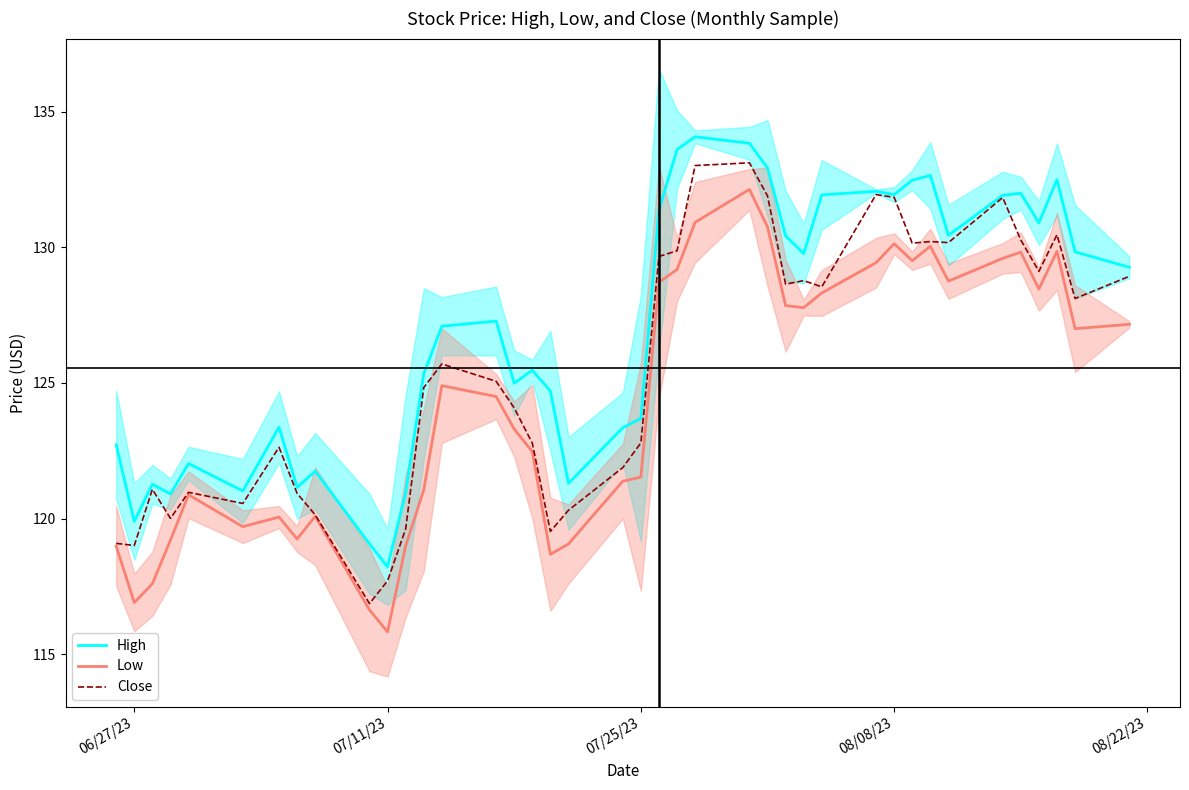

What is the minimum value for Low?

115.8